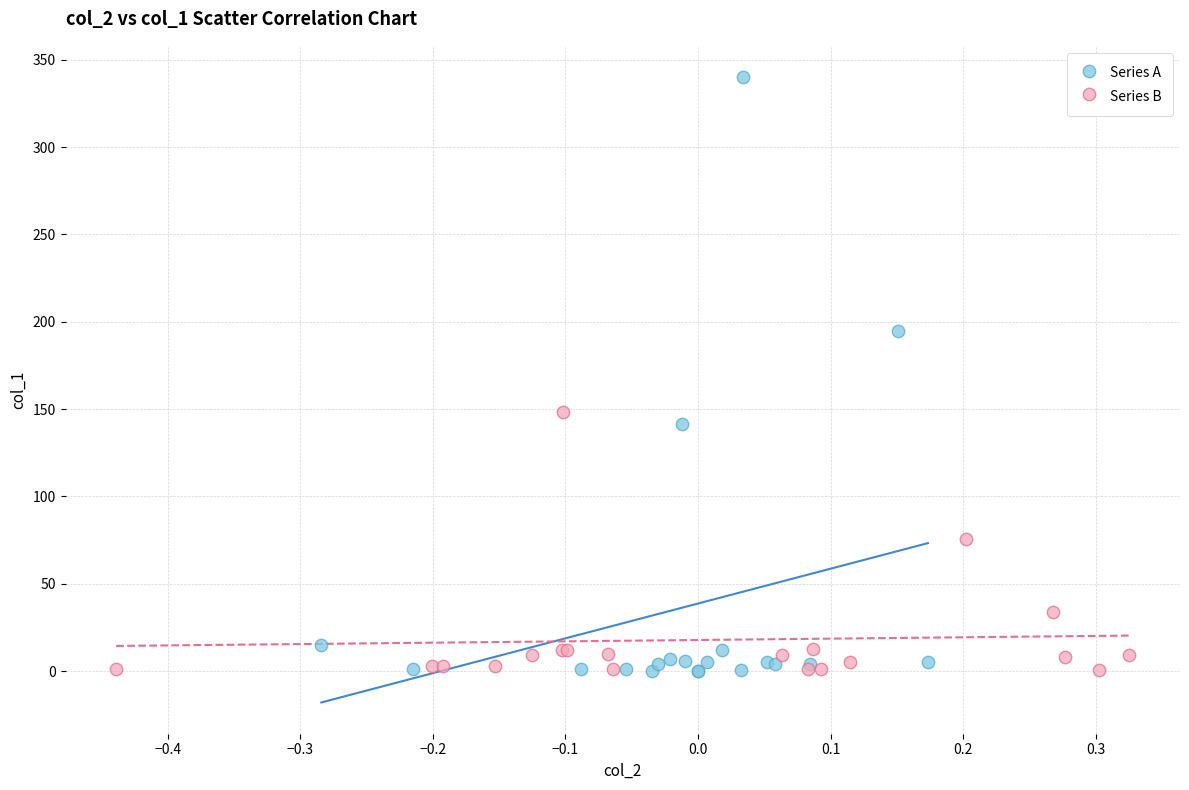

Which series has the largest Y range (max minus min)?

Series A